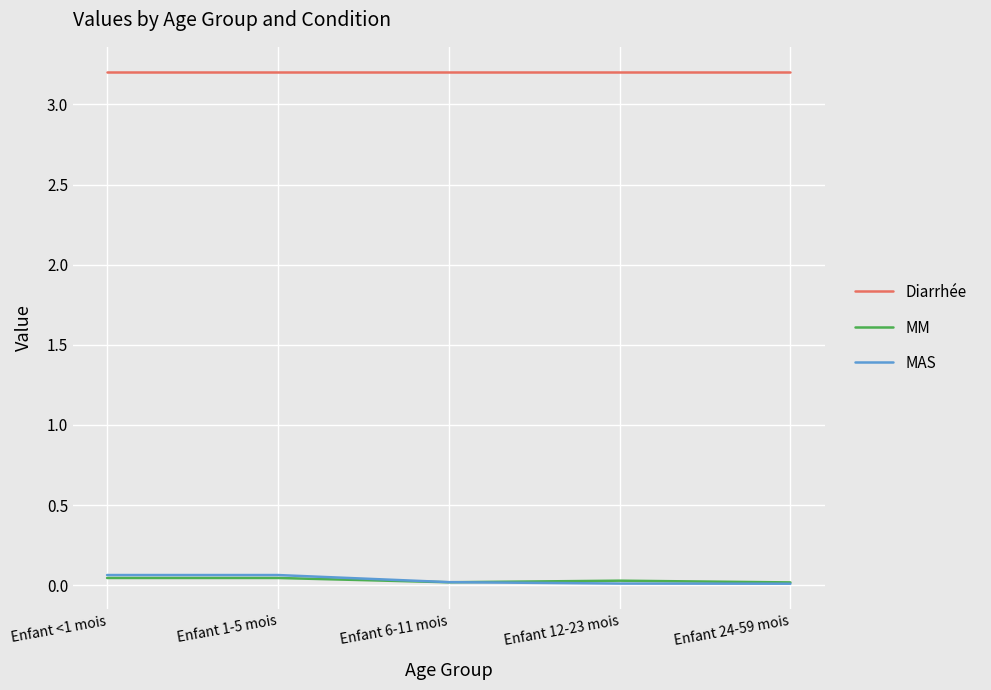

Which series has the largest total across all categories?

Diarrhée